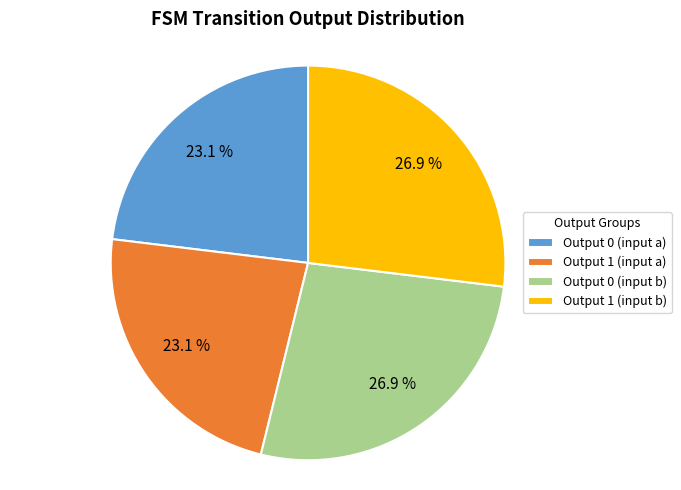

Is there any slice that represents more than half of the pie?

No